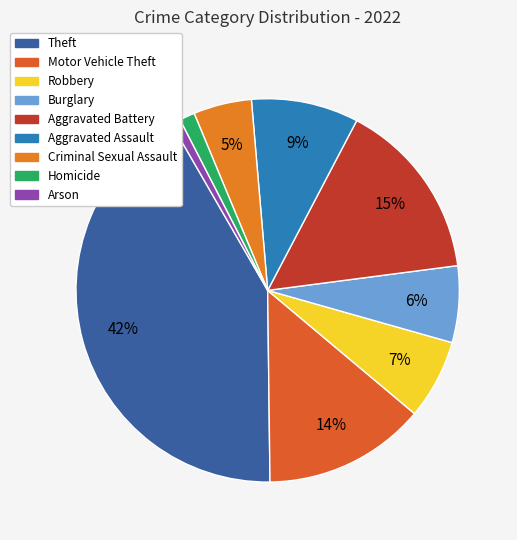

What is the smallest slice in the pie chart?

Arson